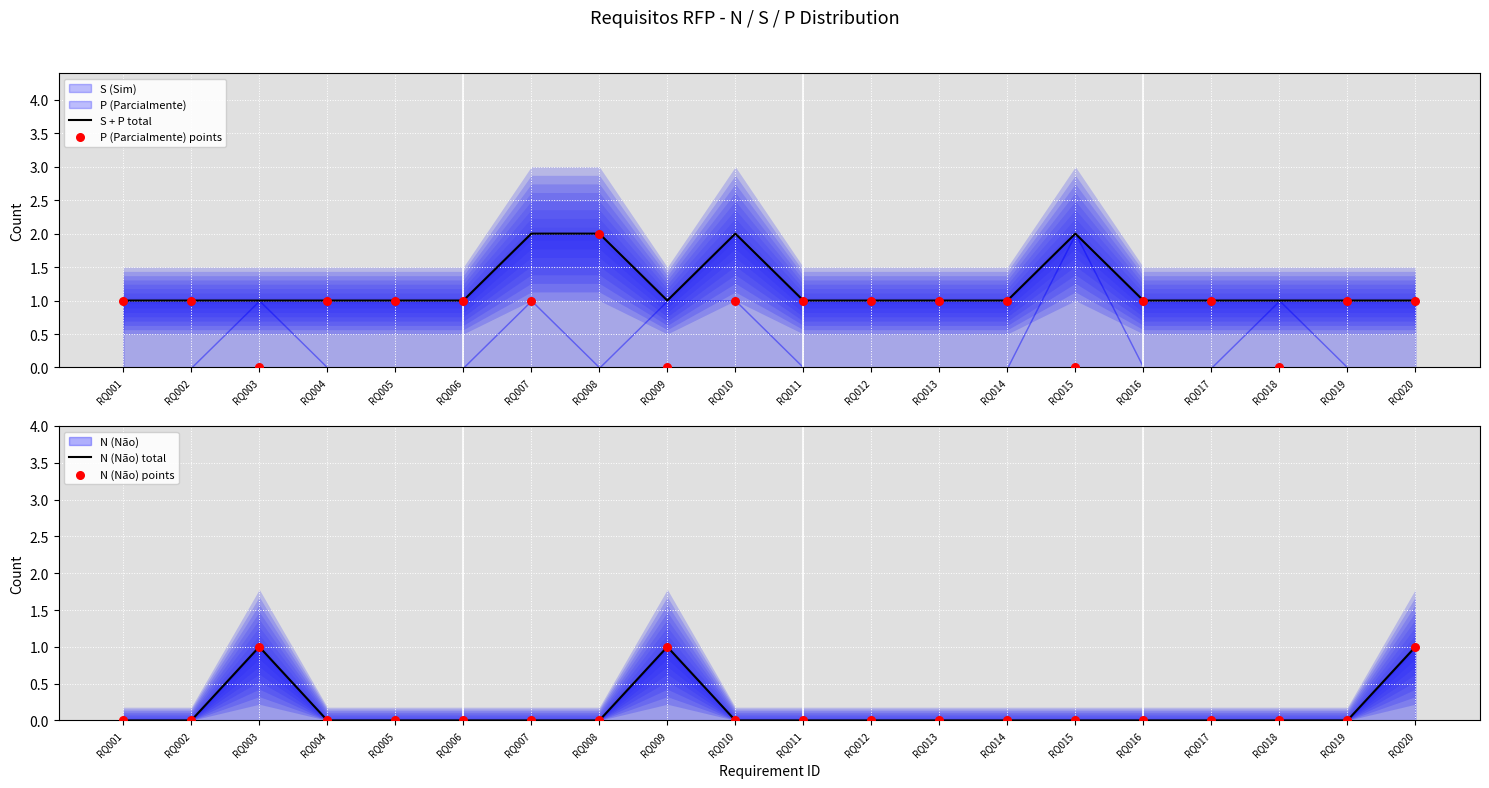

At how many categories does at least one series exceed 0?

20